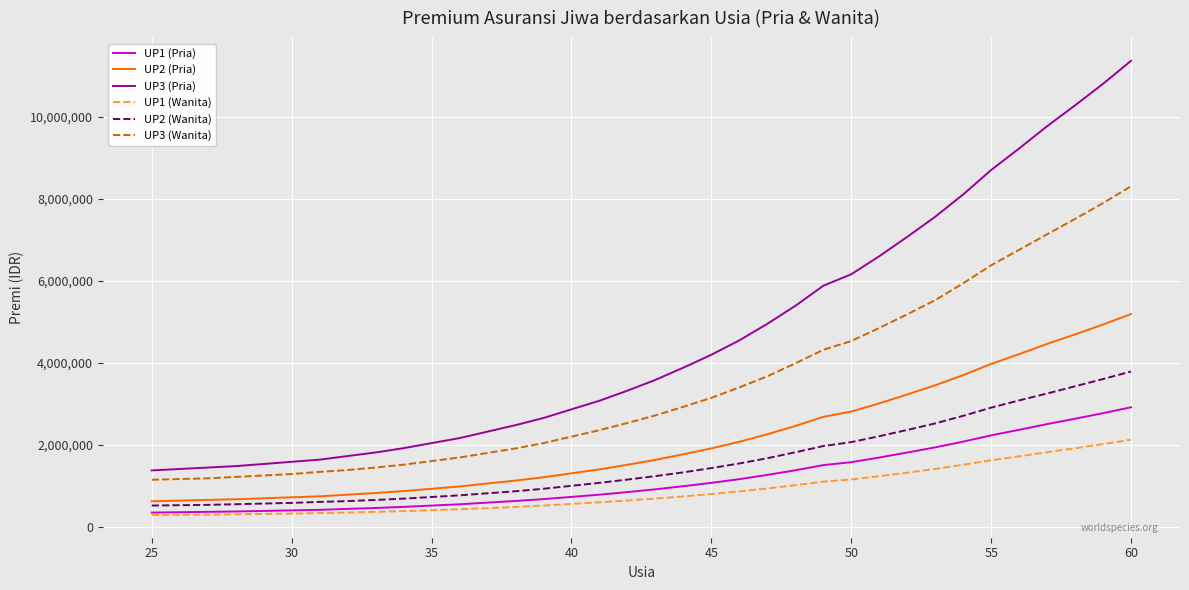

What are all the series names shown in the legend?

UP1 (Pria), UP2 (Pria), UP3 (Pria), UP1 (Wanita), UP2 (Wanita), UP3 (Wanita)